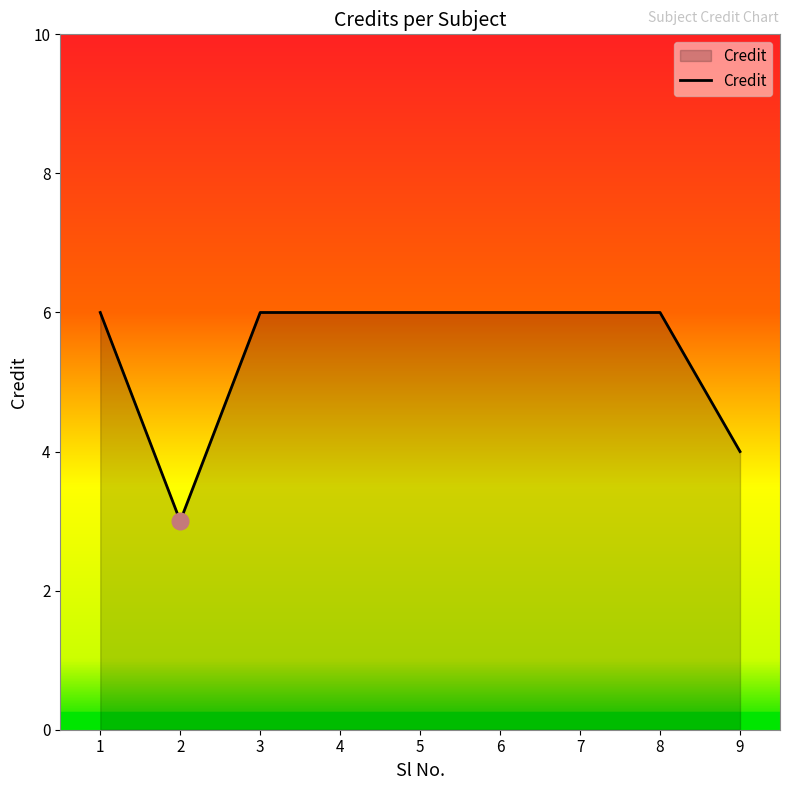

How many lines are shown in the chart?

1